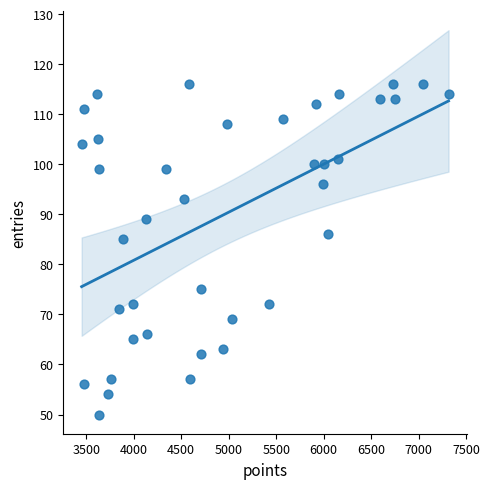

What Y value in the scatter plot is closest to 83?

85